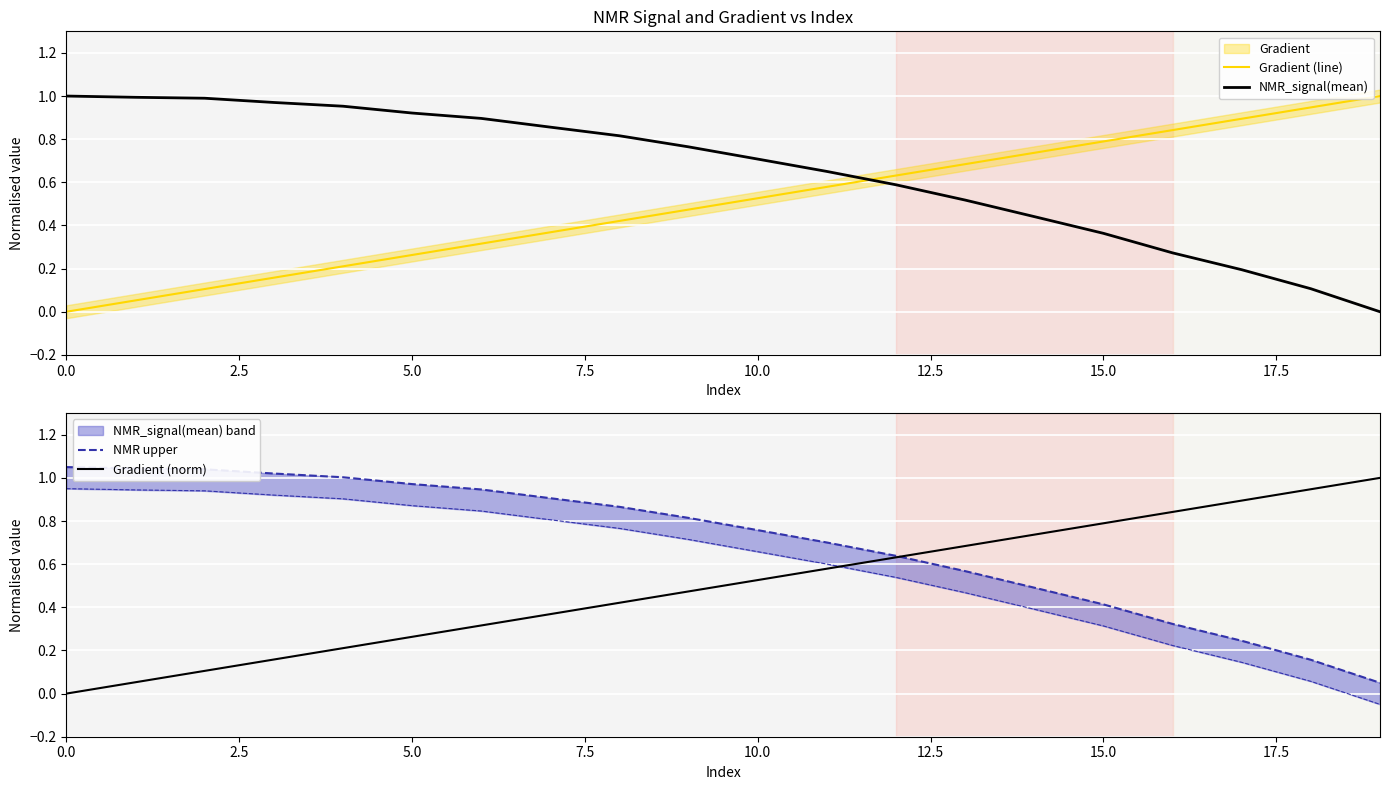

Is it true that Gradient (norm) equals 0.9 at 17?

True